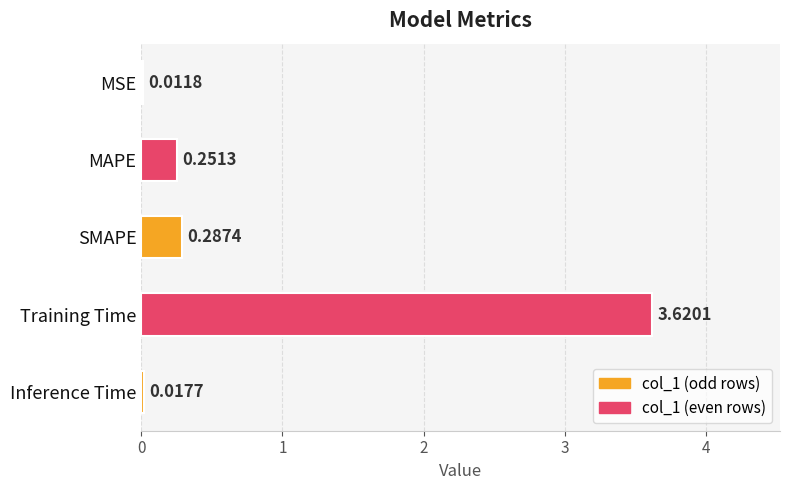

Which has a higher value, SMAPE or MSE?

SMAPE